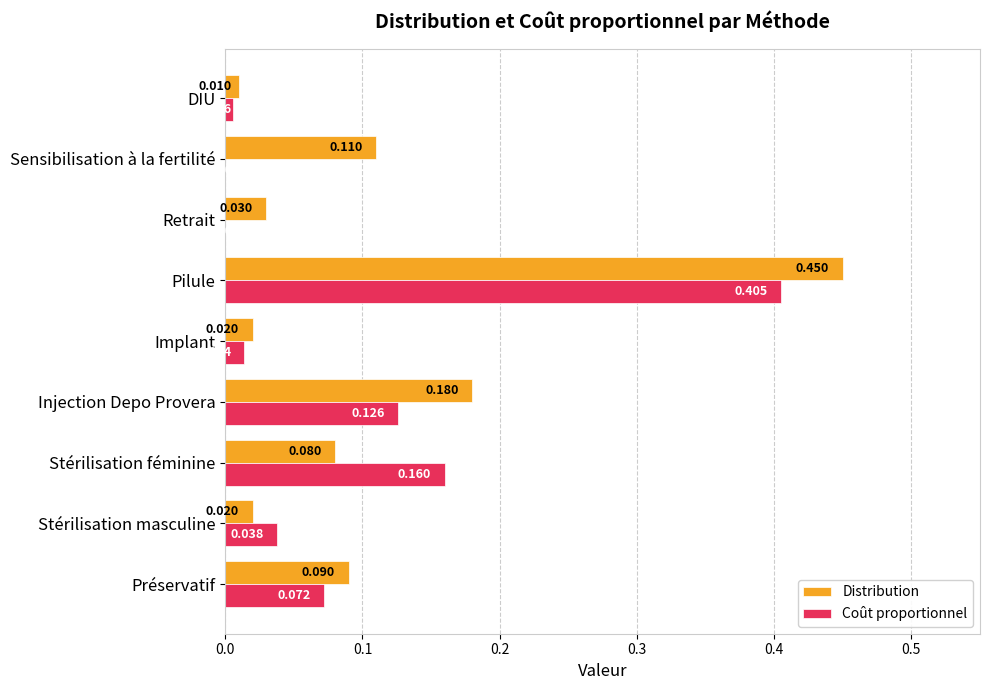

Between Implant and Sensibilisation à la fertilité, which series saw the biggest shift?

Distribution